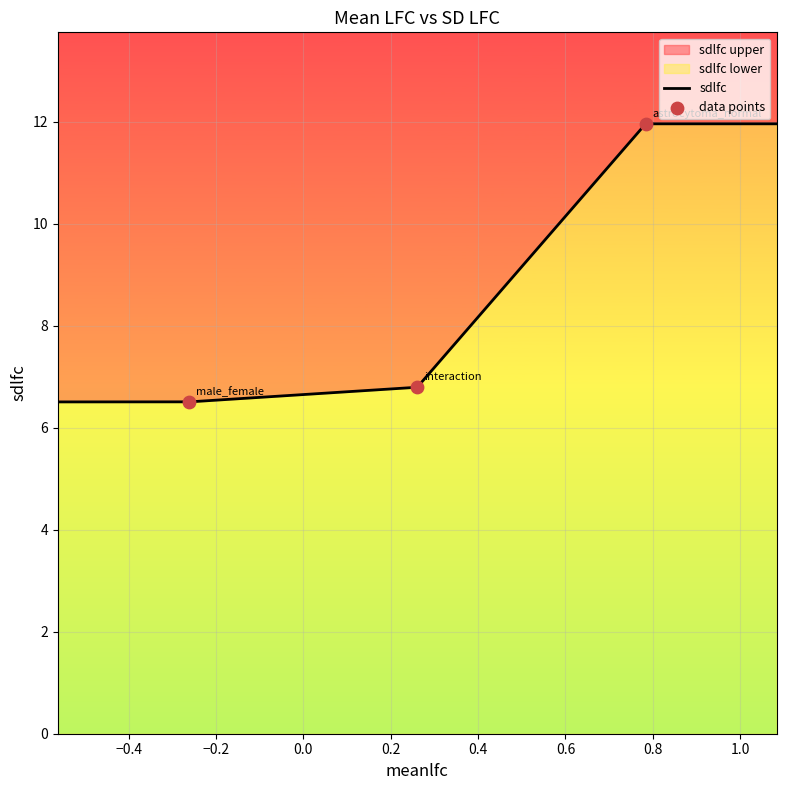

What is the ratio of the value at astrocytoma_normal to the value at male_female?

1.8